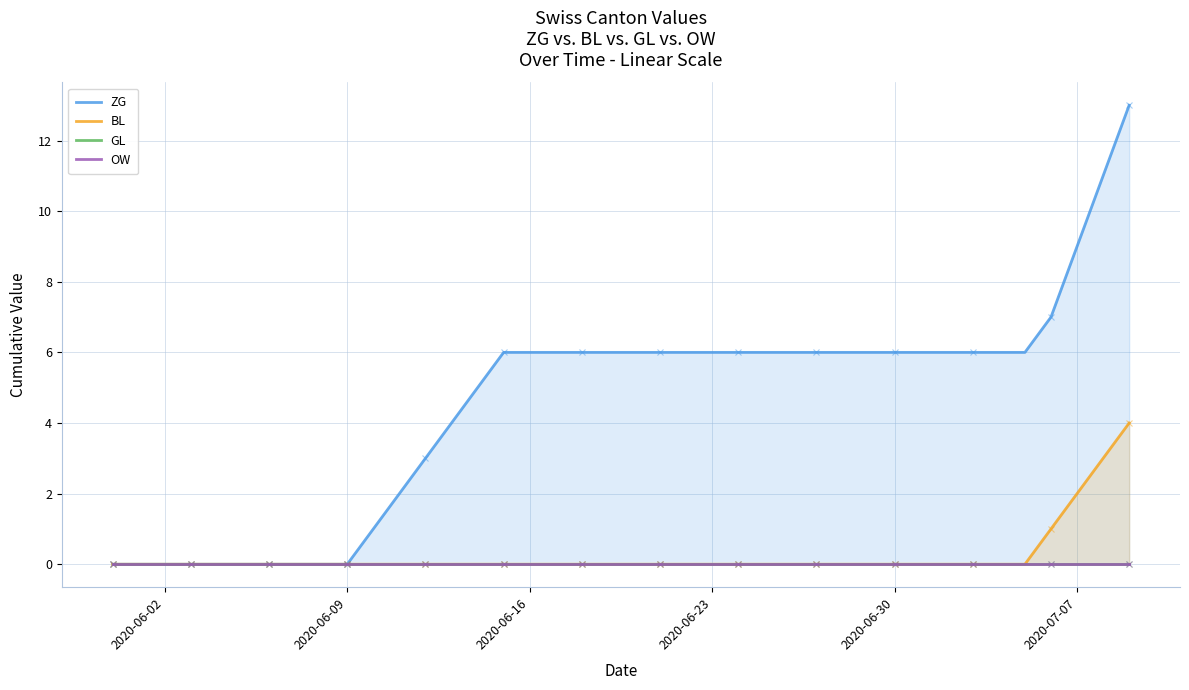

How many series are shown in this chart?

4